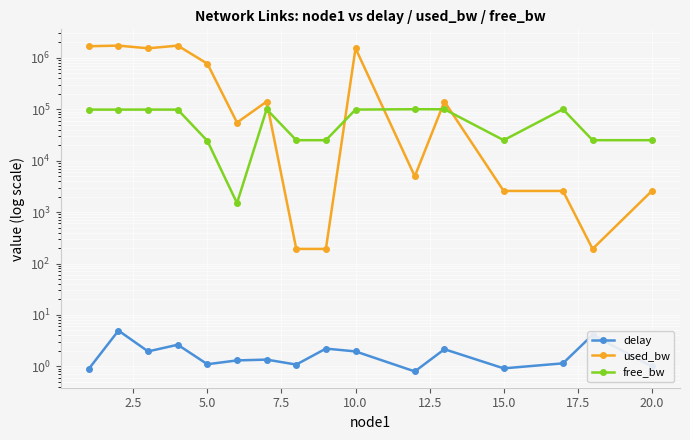

Reading left to right, transcribe all the data shown in this chart.

delay: 0.9	5.0	2.0	2.6	1.1	1.3	1.4	1.1	2.2	2.0	0.8	2.2	0.9	1.1	4.1	1.0
used_bw: 1678555.4	1725188.5	1530168.6	1725188.5	768070.5	55035.0	140855.0	192.1	192.0	1530168.6	4960.5	140883.2	2576.0	2576.3	192.0	2576.1
free_bw: 98320.8	98274.6	98469.8	98274.6	24231.8	1495.0	99859.1	24999.8	24999.8	98469.8	99995.0	99859.1	24997.4	99997.4	24999.8	24997.4